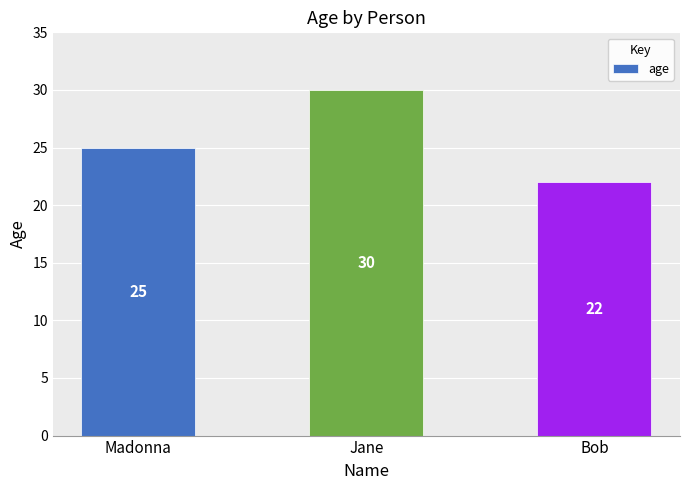

Does the chart contain any negative values?

No